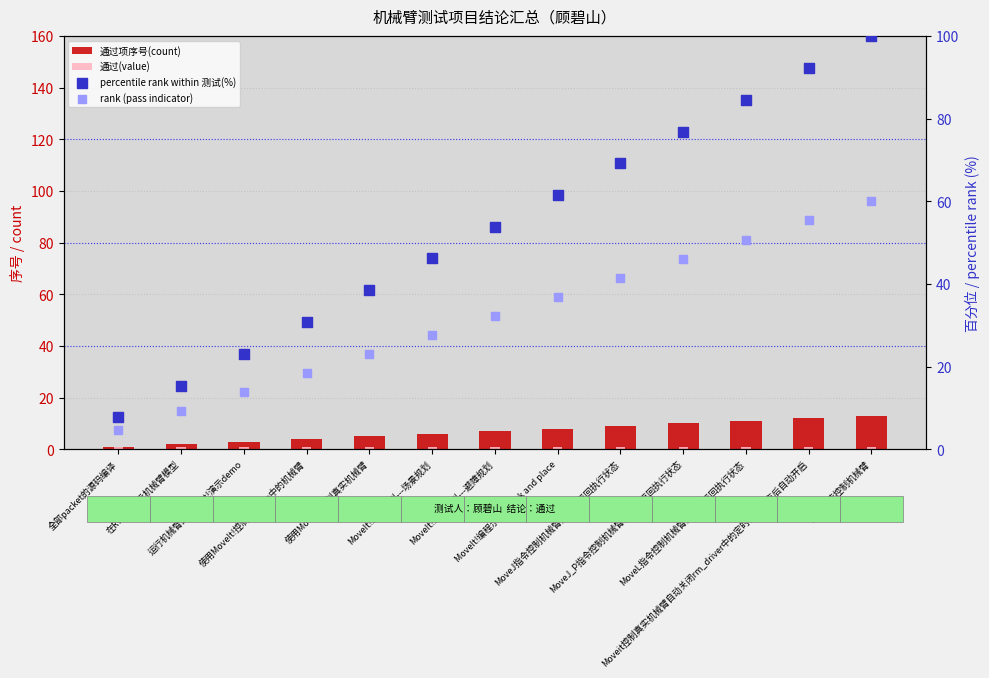

At how many categories does at least one series exceed 16?

11